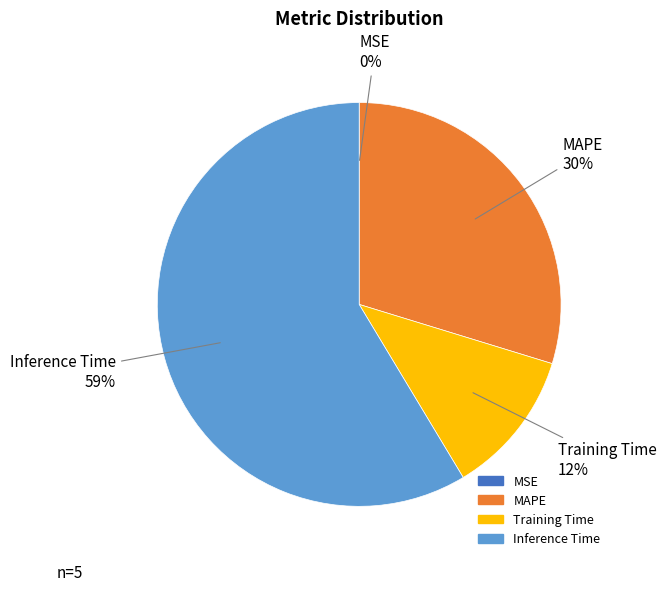

To the nearest percent, what is the average slice percentage?

25%